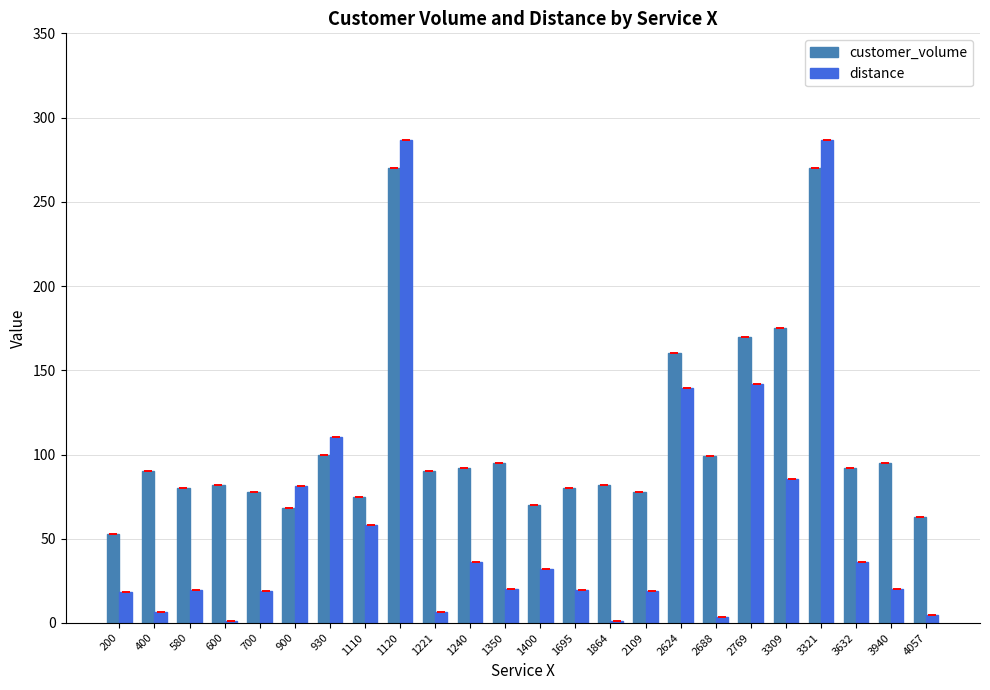

Where is customer_volume nearest to the value 161?

2624